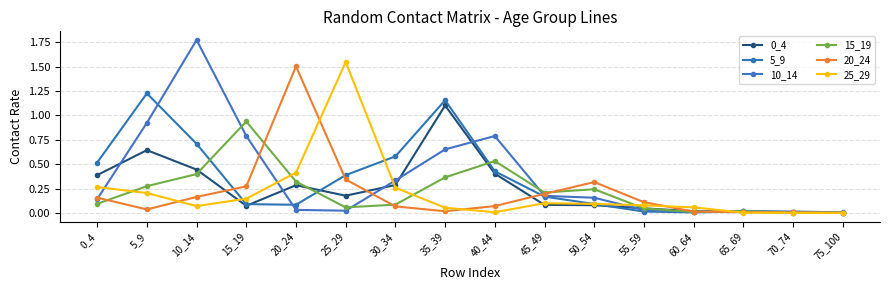

Reading left to right, what are all the values shown in this chart?

0_4: 0_4=0.4	5_9=0.6	10_14=0.4	15_19=0.1	20_24=0.3	25_29=0.2	30_34=0.3	35_39=1.1	40_44=0.4	45_49=0.1	50_54=0.1	55_59=0.0	60_64=0.0	65_69=0.0	70_74=0.0	75_100=0.0
5_9: 0_4=0.5	5_9=1.2	10_14=0.7	15_19=0.1	20_24=0.1	25_29=0.4	30_34=0.6	35_39=1.2	40_44=0.4	45_49=0.2	50_54=0.1	55_59=0.0	60_64=0.0	65_69=0.0	70_74=0.0	75_100=0.0
10_14: 0_4=0.1	5_9=0.9	10_14=1.8	15_19=0.8	20_24=0.0	25_29=0.0	30_34=0.3	35_39=0.7	40_44=0.8	45_49=0.2	50_54=0.2	55_59=0.0	60_64=0.0	65_69=0.0	70_74=0.0	75_100=0.0
15_19: 0_4=0.1	5_9=0.3	10_14=0.4	15_19=0.9	20_24=0.3	25_29=0.1	30_34=0.1	35_39=0.4	40_44=0.5	45_49=0.2	50_54=0.2	55_59=0.0	60_64=0.0	65_69=0.0	70_74=0.0	75_100=0.0
20_24: 0_4=0.2	5_9=0.0	10_14=0.2	15_19=0.3	20_24=1.5	25_29=0.3	30_34=0.1	35_39=0.0	40_44=0.1	45_49=0.2	50_54=0.3	55_59=0.1	60_64=0.0	65_69=0.0	70_74=0.0	75_100=0.0
25_29: 0_4=0.3	5_9=0.2	10_14=0.1	15_19=0.1	20_24=0.4	25_29=1.5	30_34=0.3	35_39=0.1	40_44=0.0	45_49=0.1	50_54=0.1	55_59=0.1	60_64=0.1	65_69=0.0	70_74=0.0	75_100=0.0